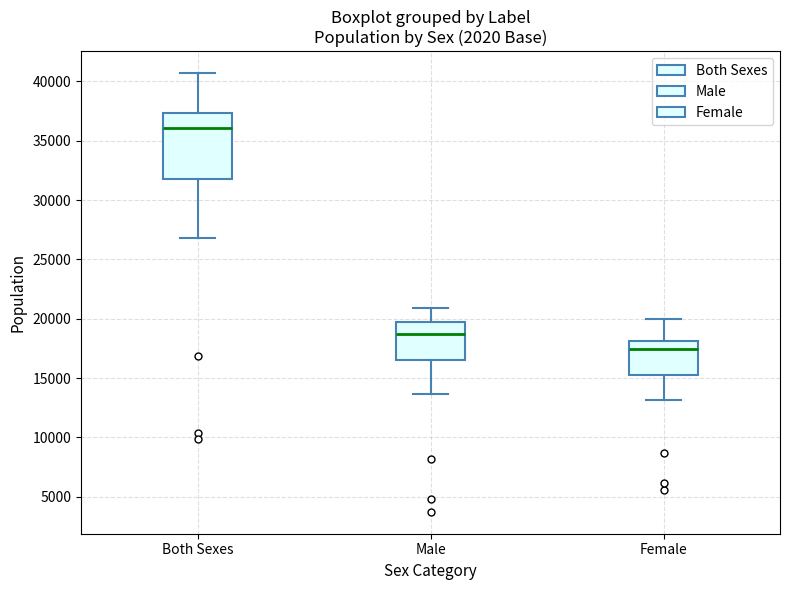

Reading left to right, transcribe this box plot: for each box, give where its median line is, the range the box spans, and where its two whiskers end, as read against the y-axis. The values are not printed on the chart, so give them approximately, as read against the axis.

Both Sexes: median 36000, box 32000 to 37500, whiskers 27000 to 40500
Male: median 18500, box 16500 to 19500, whiskers 13500 to 21000
Female: median 17500, box 15500 to 18000, whiskers 13000 to 20000